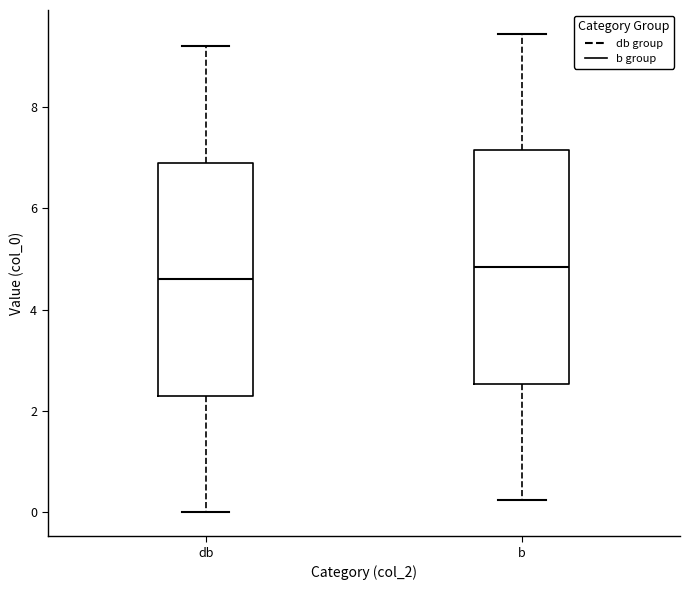

Reading left to right, read every box against the y-axis: the position of its median line, the range the box covers, and the ends of its whiskers. The values are not printed on the chart, so give them approximately, as read against the axis.

db: median 4.6, box 2.2 to 6.8, whiskers 0.0 to 9.2
b: median 4.8, box 2.6 to 7.2, whiskers 0.2 to 9.4